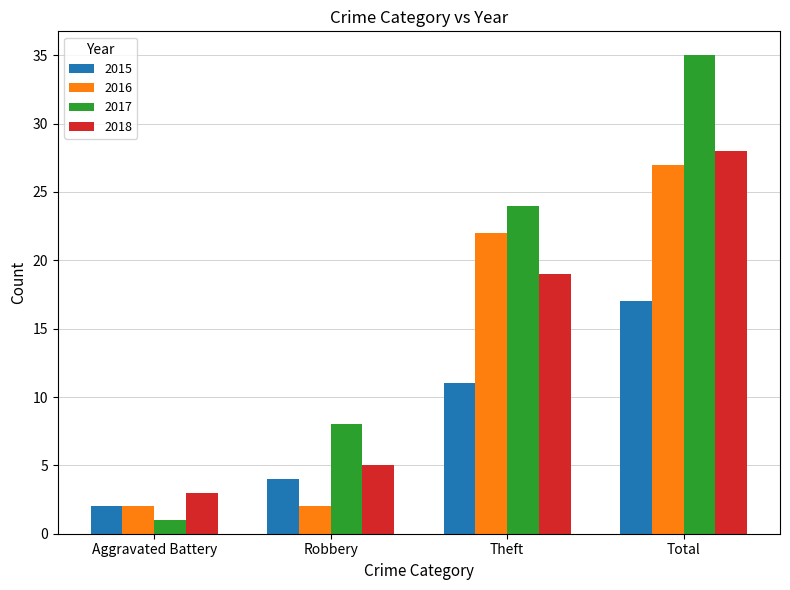

How many bars are there in total?

16